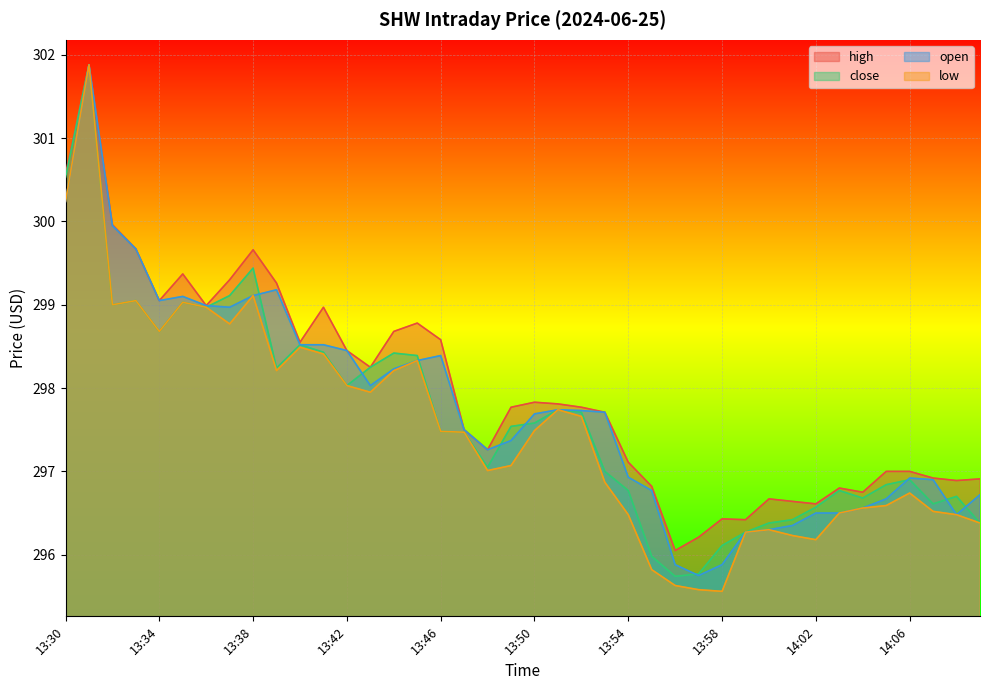

True or false: open and high intersect in this chart.

False